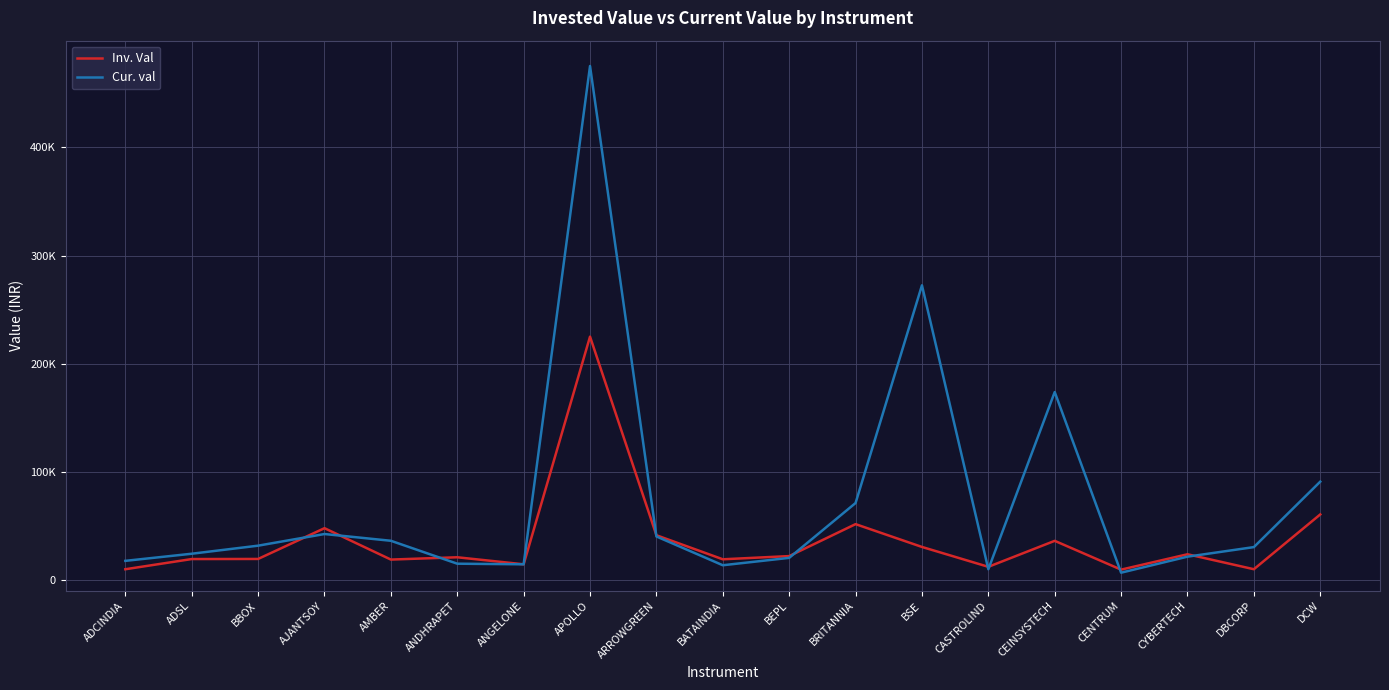

True or false: Inv. Val has more than 0 points higher than both neighbors.

True